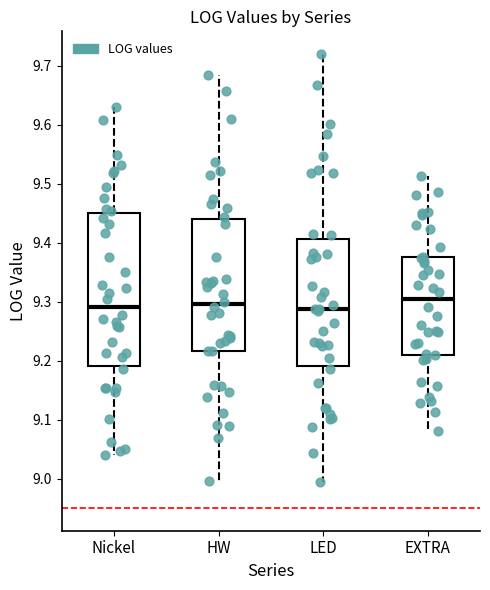

Reading left to right, transcribe this box plot: for each box, give where its median line is, the range the box spans, and where its two whiskers end, as read against the y-axis. The values are not printed on the chart, so give them approximately, as read against the axis.

Nickel: median 9.29, box 9.19 to 9.45, whiskers 9.04 to 9.63
HW: median 9.30, box 9.22 to 9.44, whiskers 9.00 to 9.68
LED: median 9.29, box 9.19 to 9.41, whiskers 8.99 to 9.72
EXTRA: median 9.30, box 9.21 to 9.38, whiskers 9.08 to 9.51